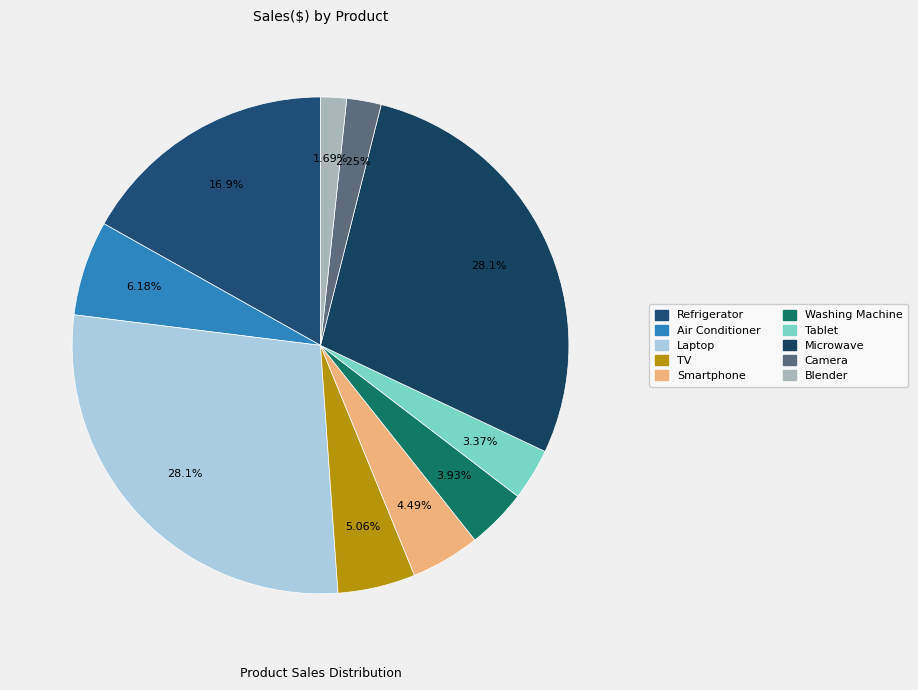

How many slices are in this pie chart?

10